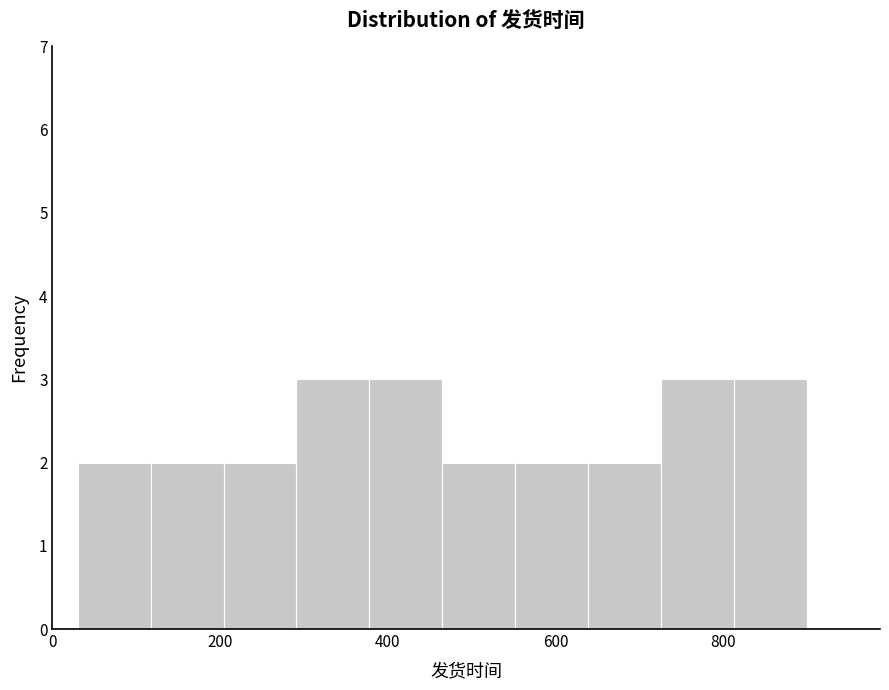

How tall is the bar that spans 560 to 640 on the x-axis? Neither the bar edges nor the heights are printed on the chart, so give them approximately, as read against the axes.

2